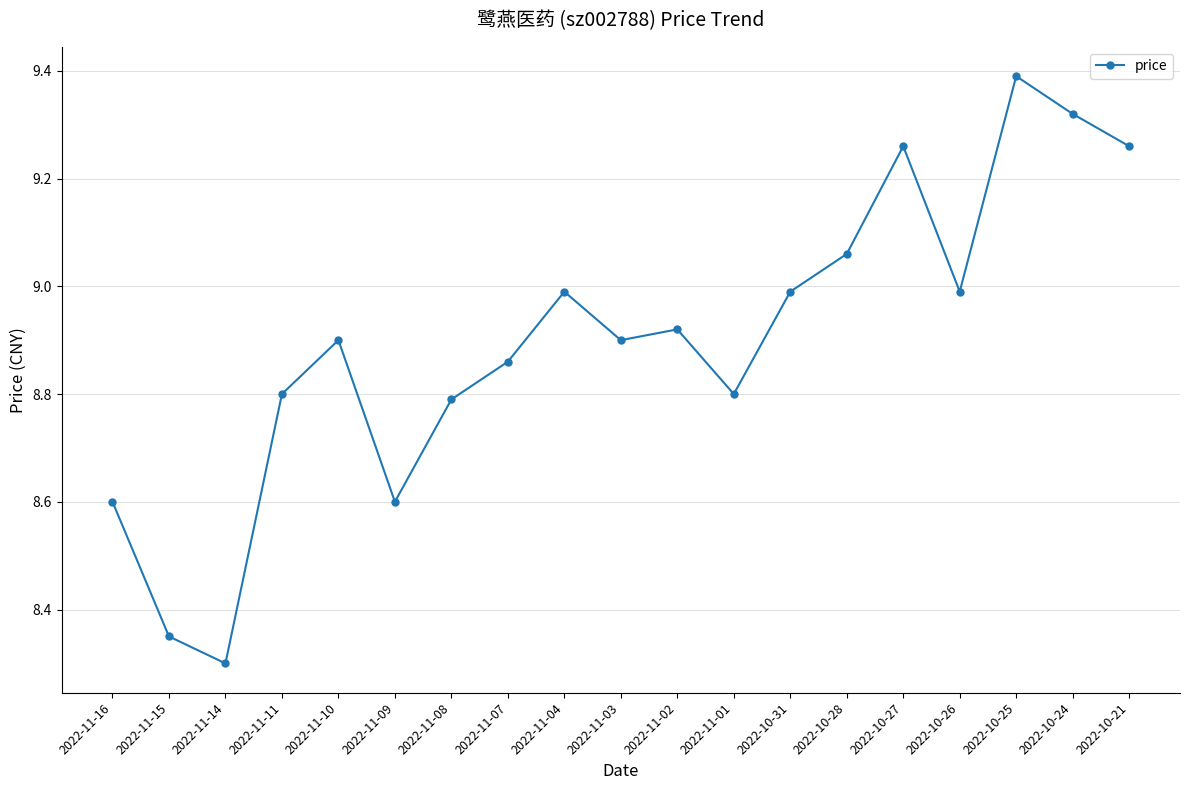

At which category does the data reach its first local valley?

2022-11-14